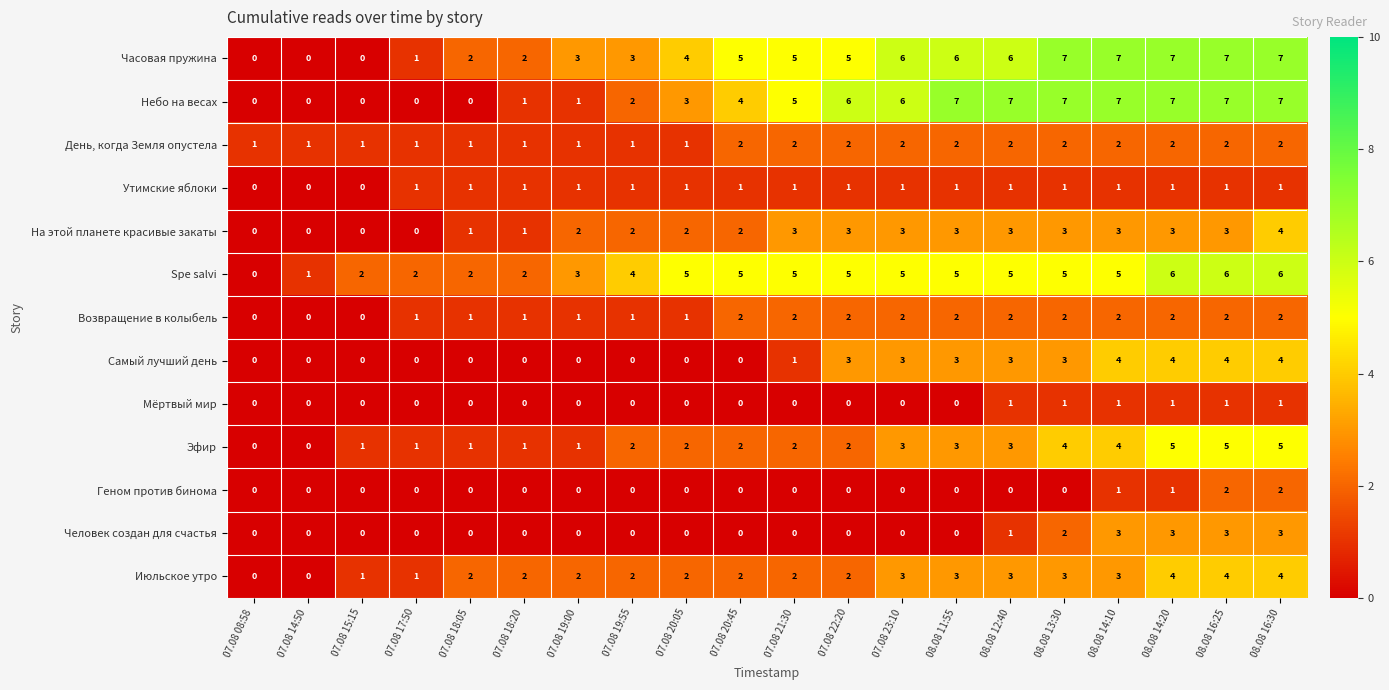

What is the sum of the Июльское утро values at 07.08 15:15 and 08.08 13:30?

4